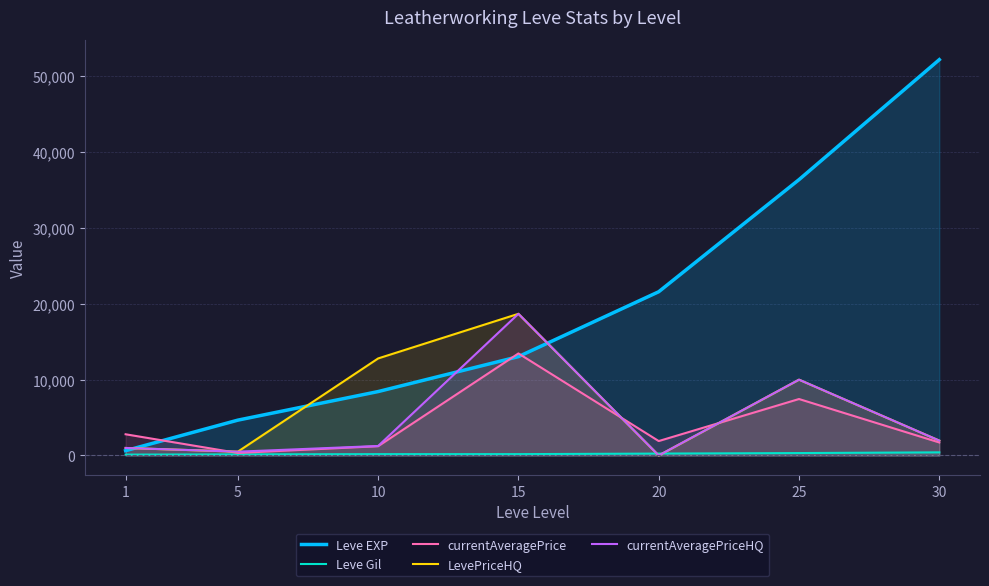

Which series has the widest spread of values?

Leve EXP